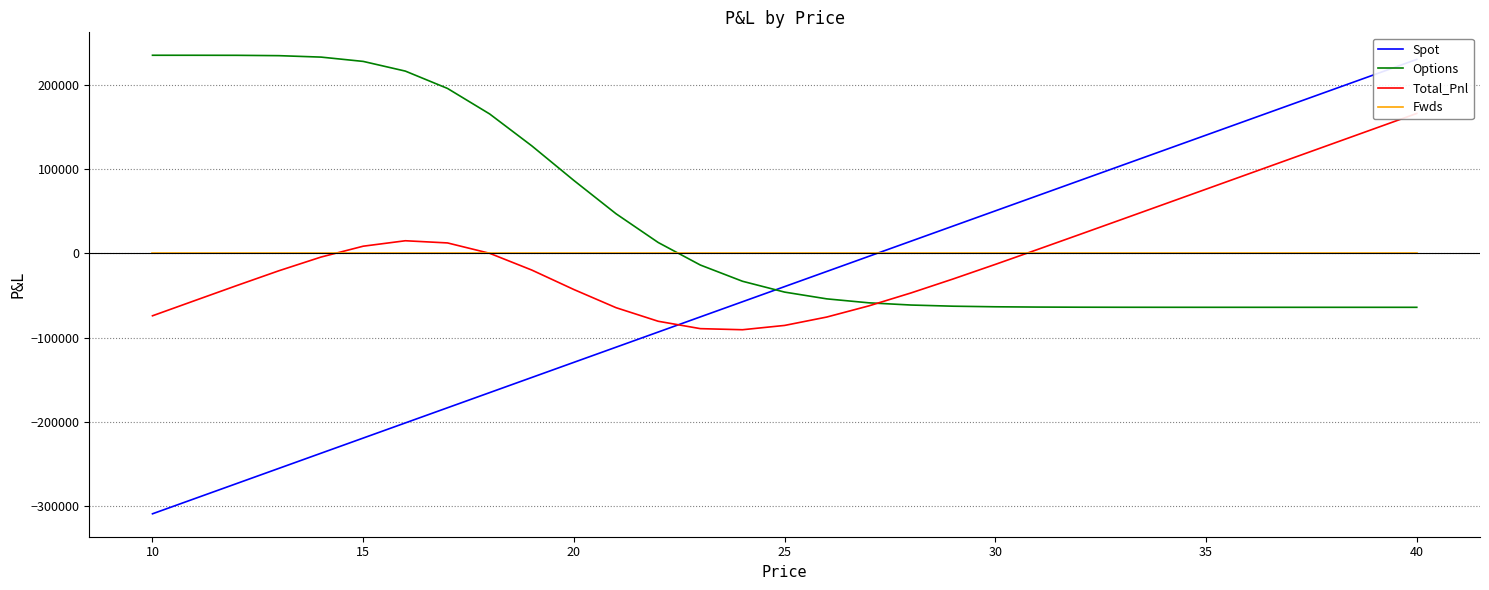

True or false: Options and Fwds cross at least once.

True